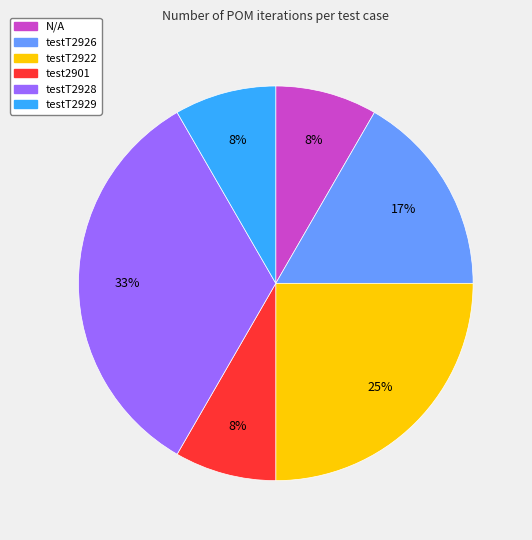

Is there any slice that represents more than half of the pie?

No